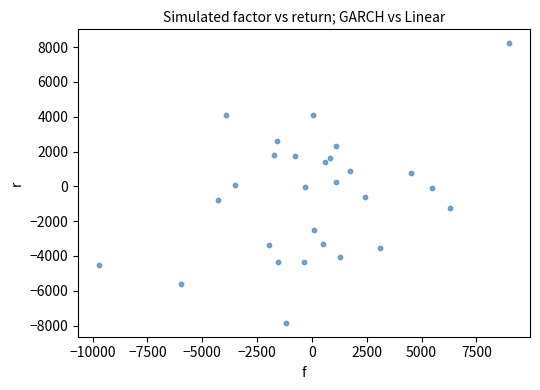

What is the range of Y values (max minus min)?

16062.0